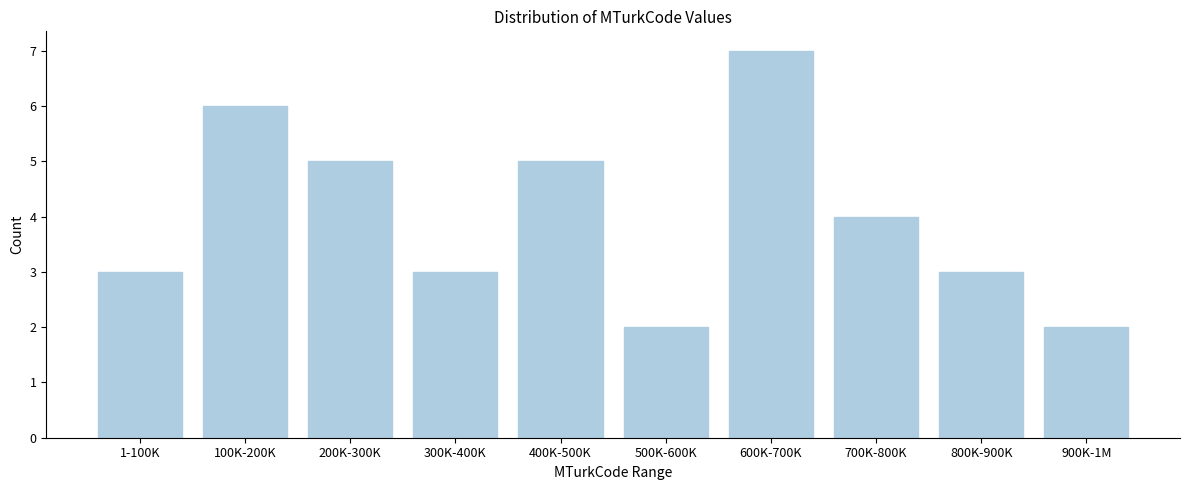

Reading left to right, what are all the values shown in this chart?

1-100K=3	100K-200K=6	200K-300K=5	300K-400K=3	400K-500K=5	500K-600K=2	600K-700K=7	700K-800K=4	800K-900K=3	900K-1M=2